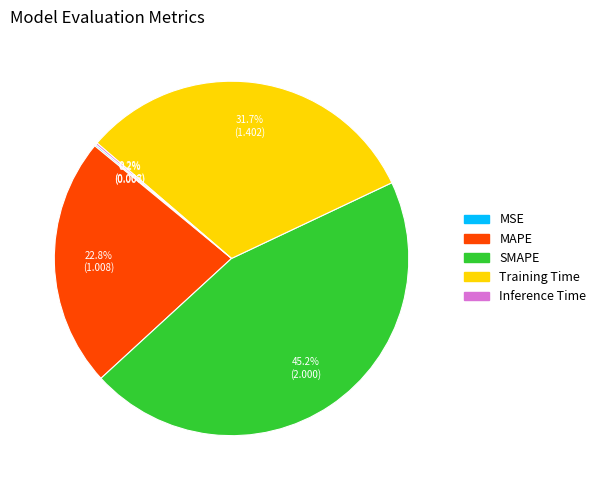

Is there a majority slice in this chart?

No